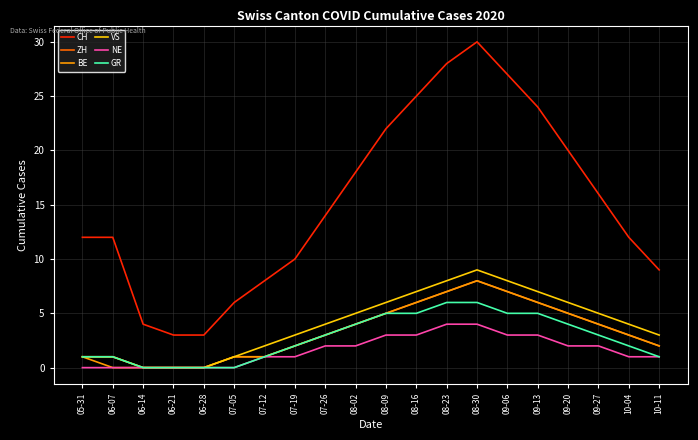

At which label does CH reach its peak?

08-30